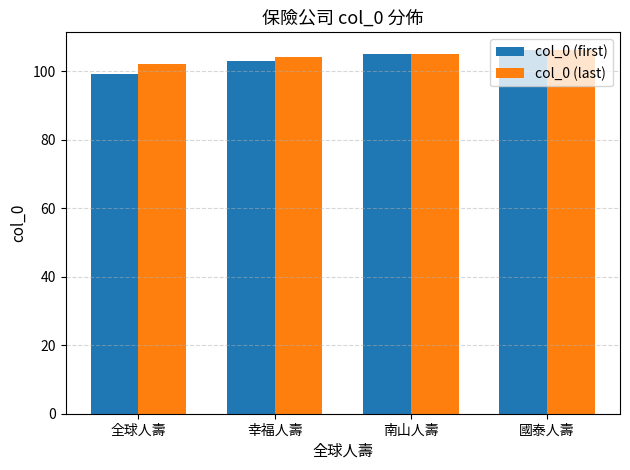

List the labels in order of col_0 (first) value, largest first.

國泰人壽, 南山人壽, 幸福人壽, 全球人壽